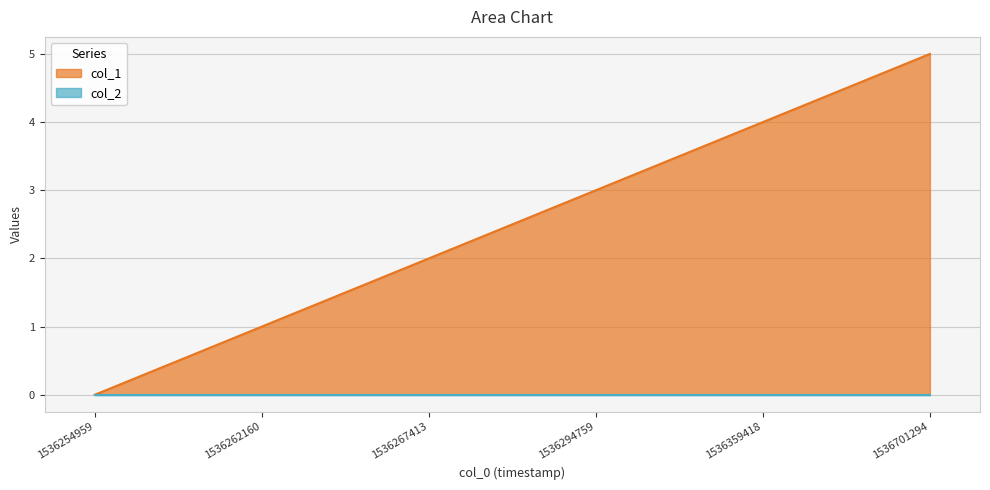

What is the average value?

2